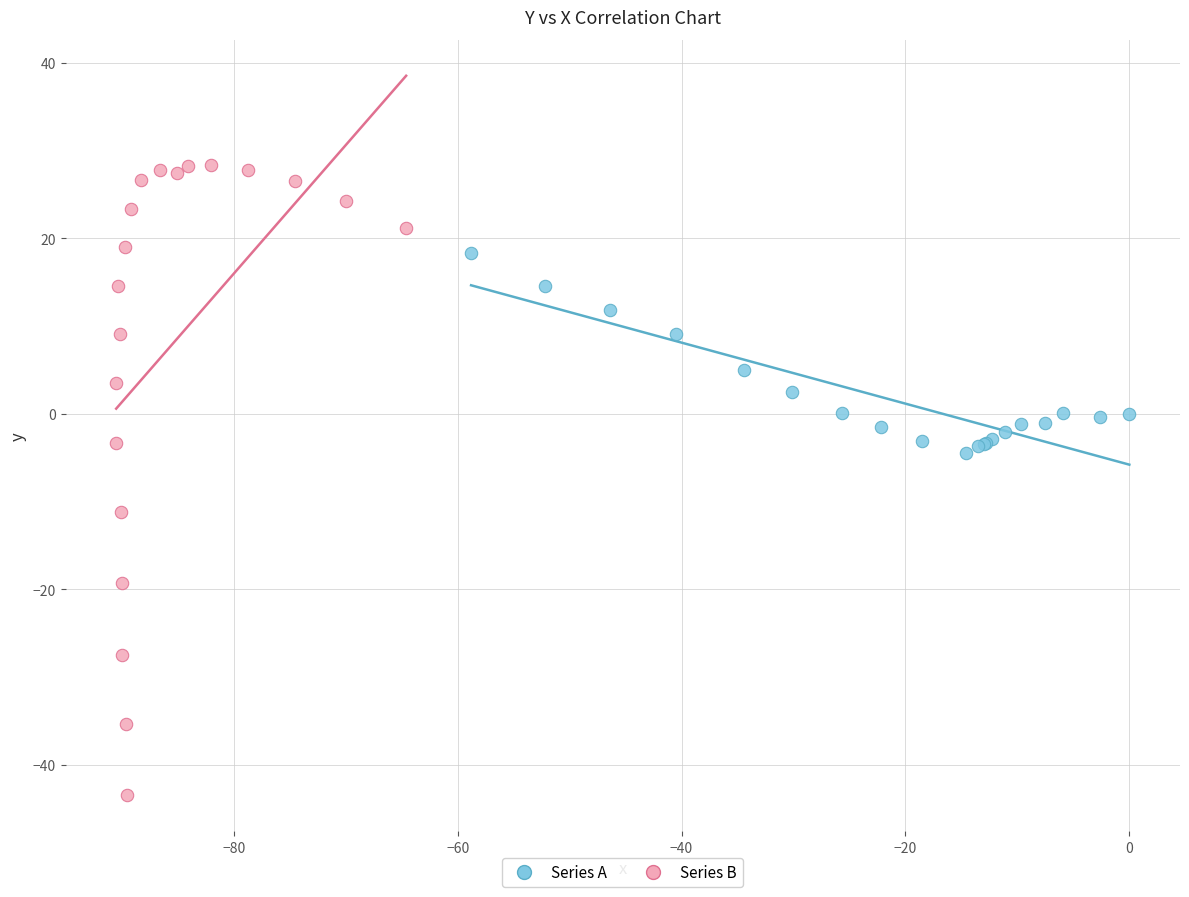

Which series contains the lowest Y value?

Series B